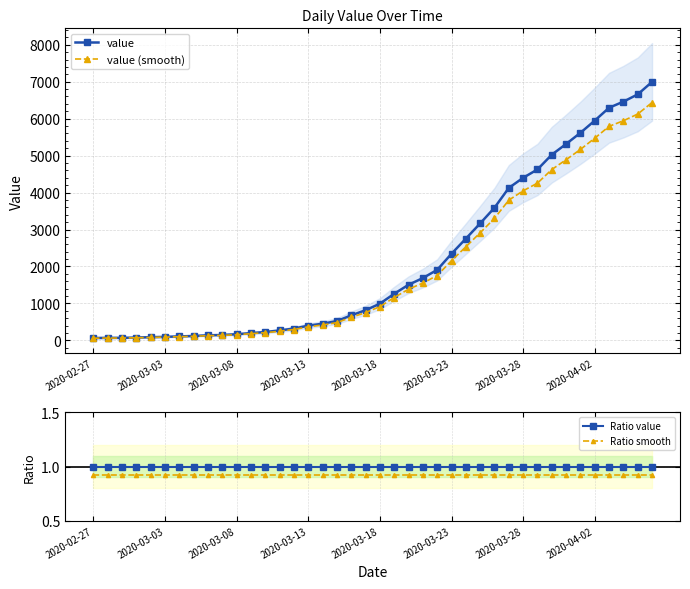

How many lines are shown in the chart?

4